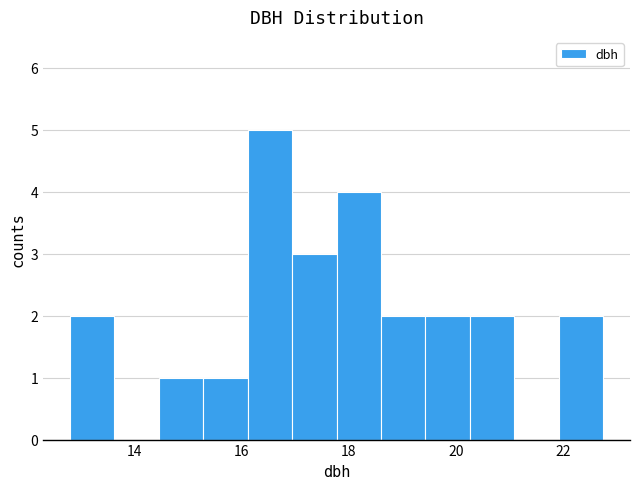

Reading left to right, transcribe this chart: for each bar, give the range it covers on the x-axis and its height. Neither the bar edges nor the heights are printed on the chart, so give them approximately, as read against the axes.

12.8 to 13.6: 2
13.6 to 14.4: 0
14.4 to 15.2: 1
15.2 to 16.2: 1
16.2 to 17.0: 5
17.0 to 17.8: 3
17.8 to 18.6: 4
18.6 to 19.4: 2
19.4 to 20.2: 2
20.2 to 21.0: 2
21.0 to 22.0: 0
22.0 to 22.8: 2